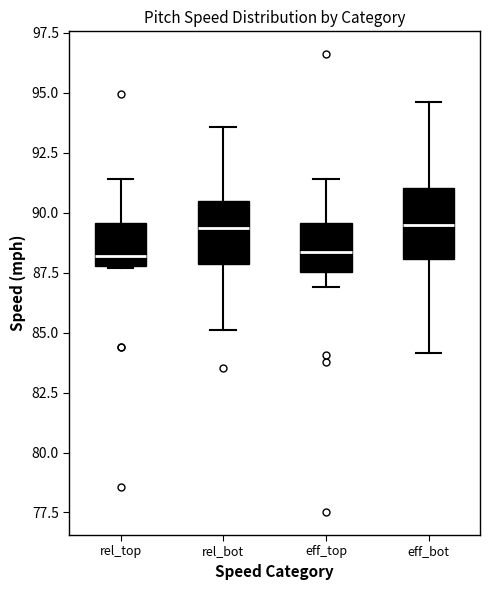

Reading left to right, transcribe this box plot: for each box, give where its median line is, the range the box spans, and where its two whiskers end, as read against the y-axis. The values are not printed on the chart, so give them approximately, as read against the axis.

rel_top: median 88.0 (just above the box's lower edge), box 88.0 to 89.5, whiskers 87.5 to 91.5
rel_bot: median 89.5, box 88.0 to 90.5, whiskers 85.0 to 93.5
eff_top: median 88.5, box 87.5 to 89.5, whiskers 87.0 to 91.5
eff_bot: median 89.5, box 88.0 to 91.0, whiskers 84.0 to 94.5